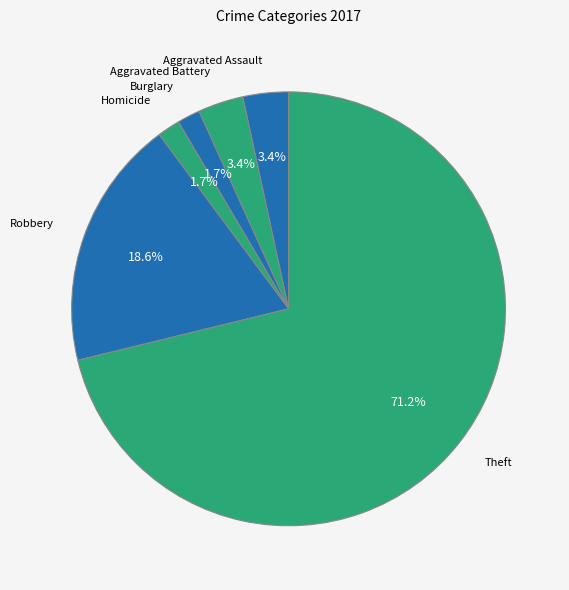

Which category has the biggest portion of the pie?

Theft